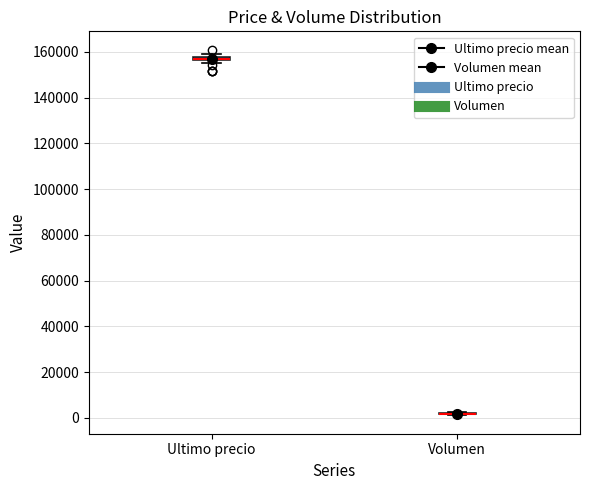

Where is the upper edge of the box for Ultimo precio on the y-axis? The values are not printed on the chart, so give them approximately, as read against the axis.

158000